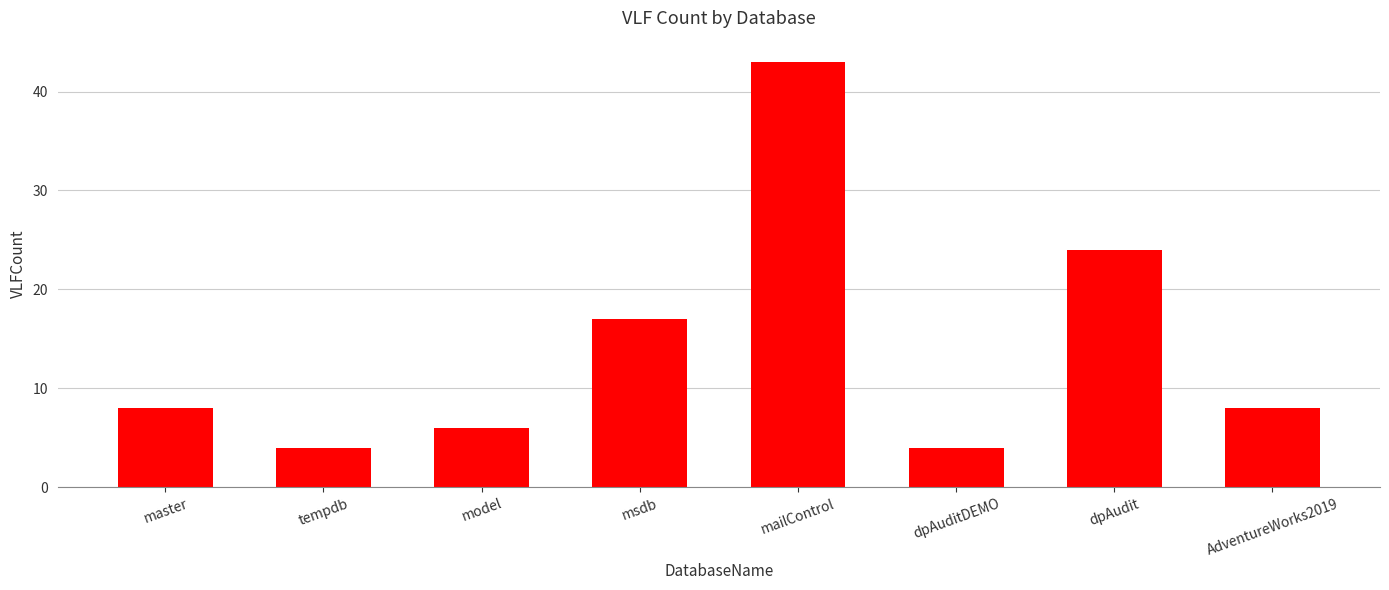

What is the label of the 7th bar from the left?

dpAudit